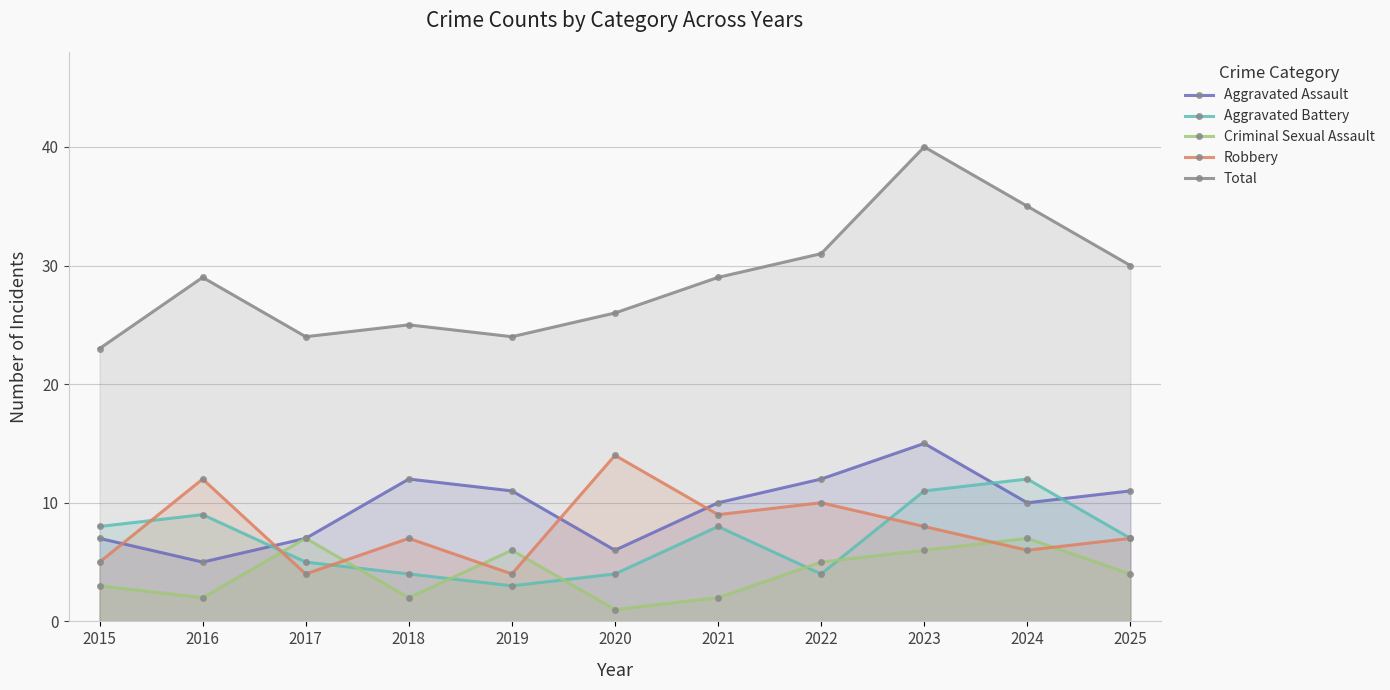

What is the value of the Criminal Sexual Assault point at the 5th from the left?

6